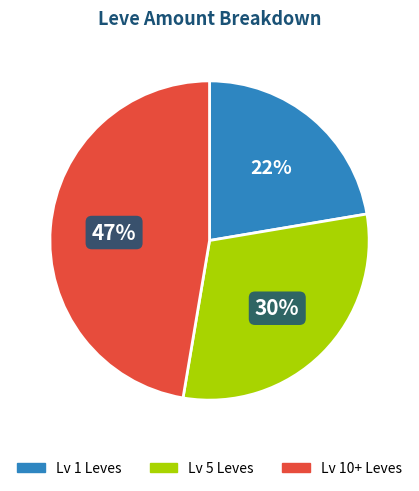

True or false: Lv 10+ Leves accounts for 47% of the total.

True